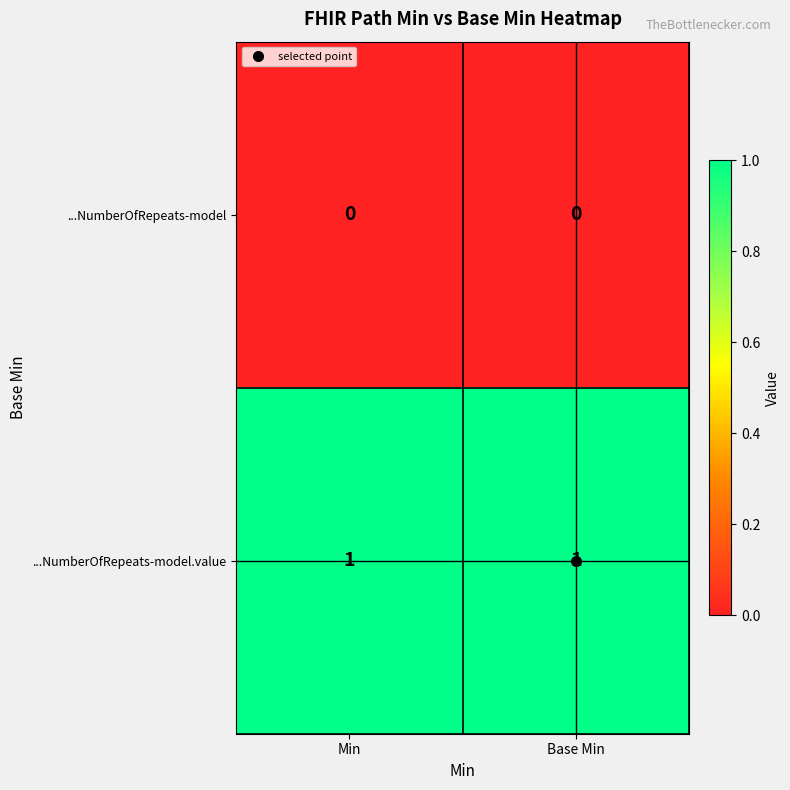

List the series in order of their overall mean, lowest first.

...NumberOfRepeats-model, ...NumberOfRepeats-model.value